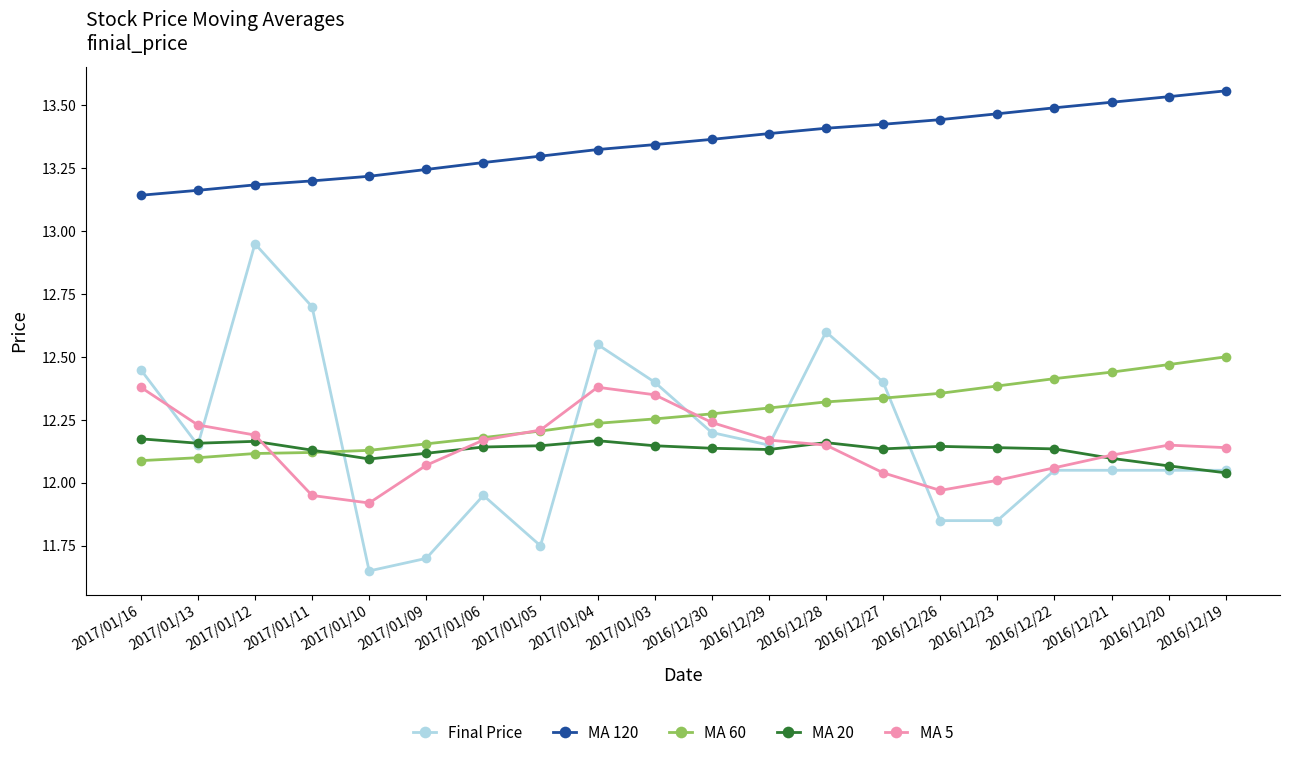

True or false: Final Price and MA 120 intersect in this chart.

False